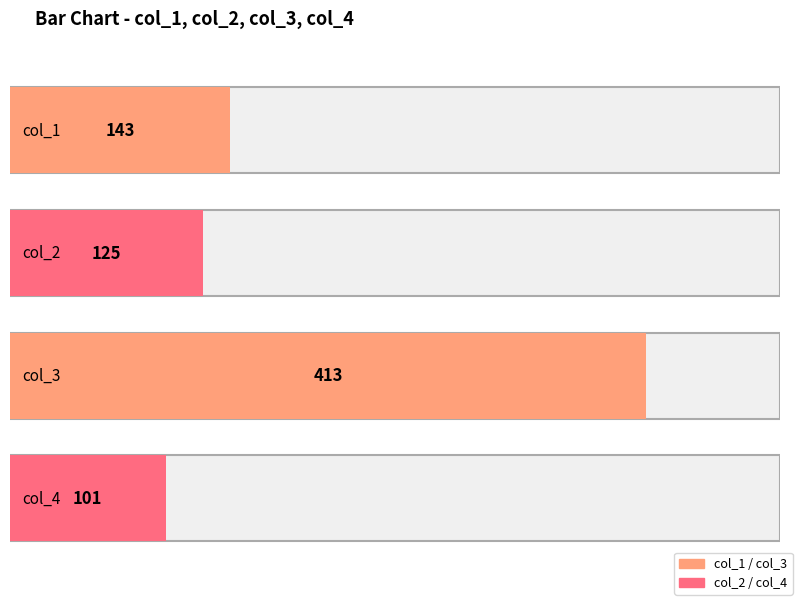

Does the chart contain any negative values?

No